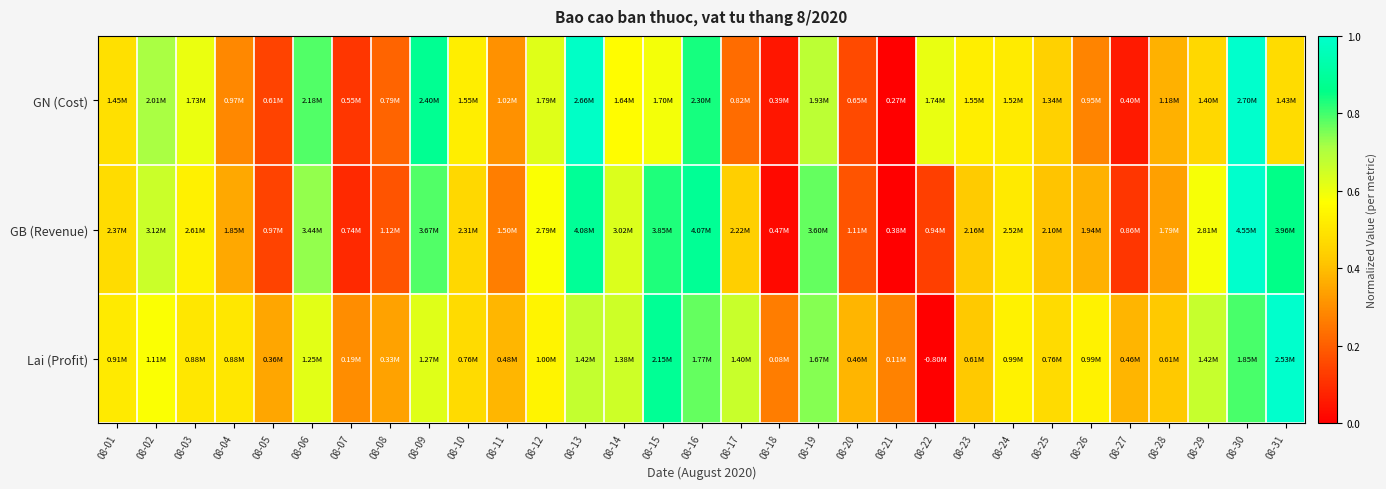

At how many categories does at least one series exceed 0?

31